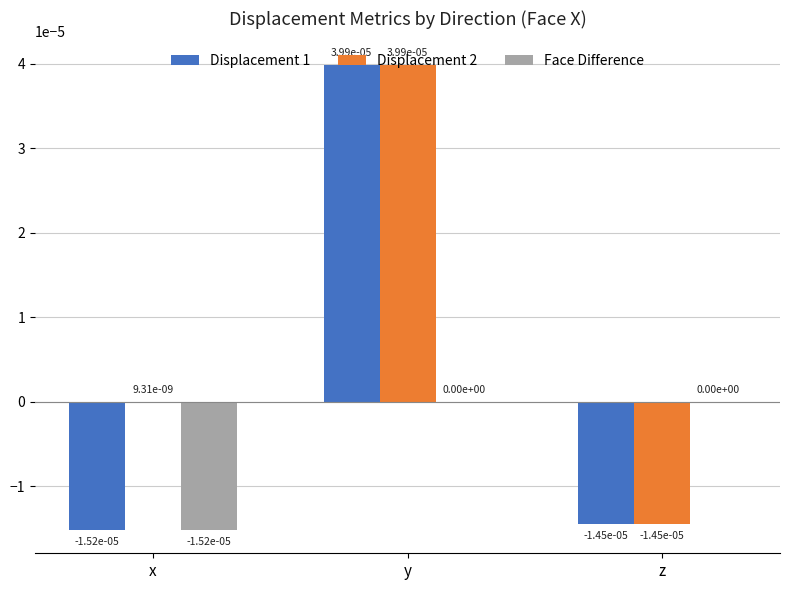

True or false: Displacement 1 has a value of 0.0 at y.

True